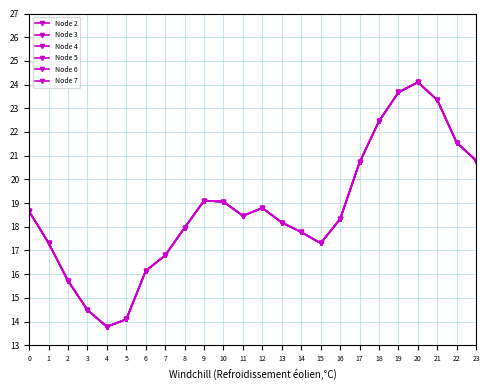

What is the smallest value displayed?

13.8